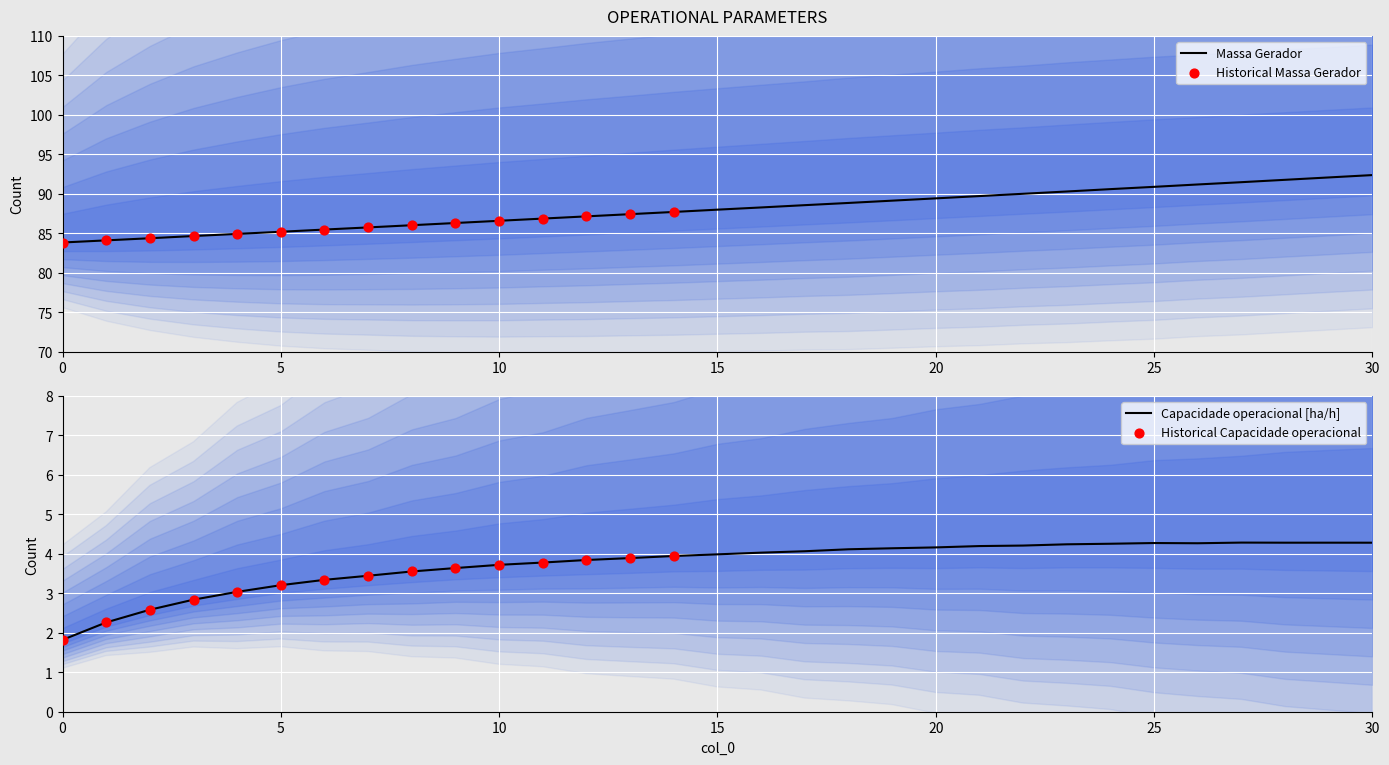

Is the value of Capacidade operacional [ha/h] at 13 greater than the value of Autonomia Projetada [h] at 19?

No